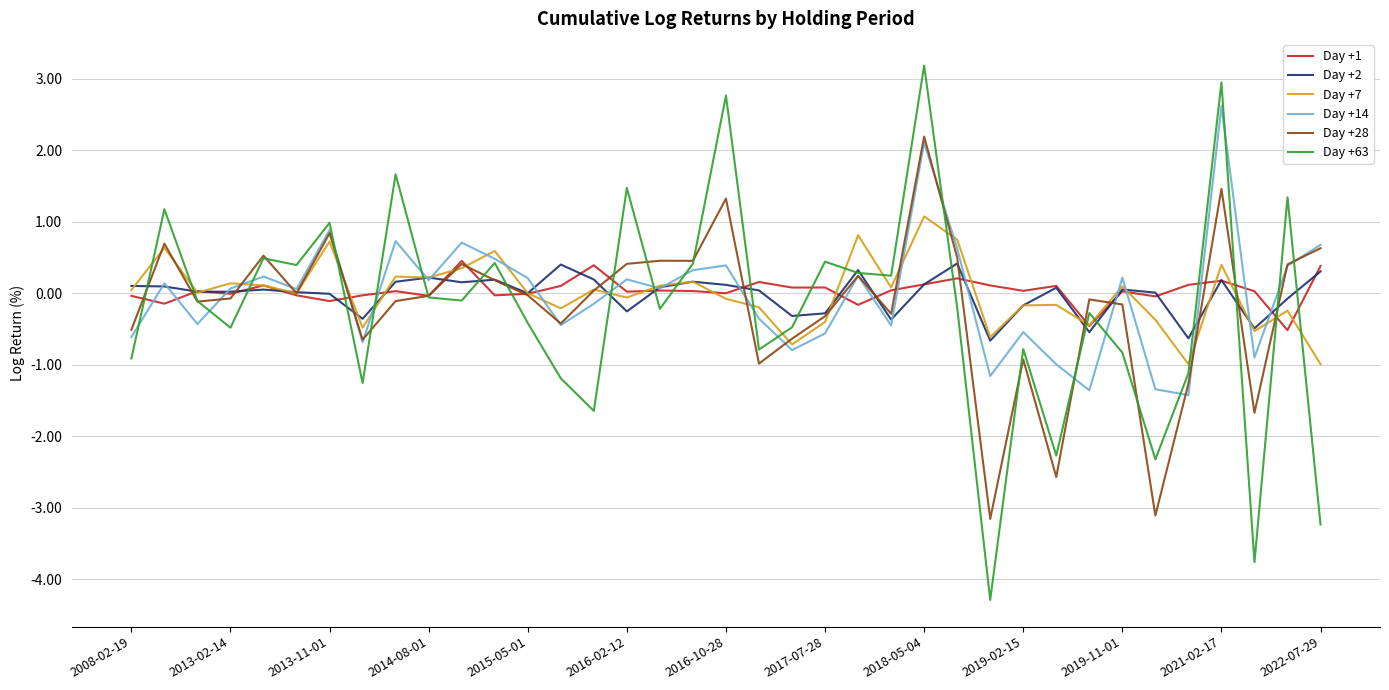

Which series has the largest range (max minus min)?

Day +63